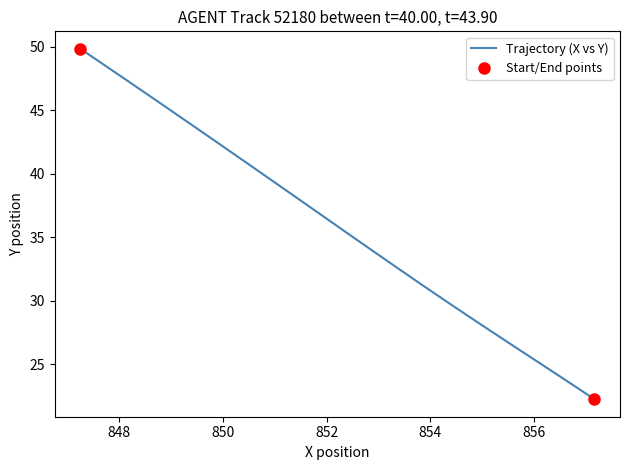

Reading left to right, transcribe all the data shown in this chart.

49.8	49.0	48.2	47.4	46.6	45.9	45.1	44.3	43.6	42.9	42.1	41.4	40.7	40.0	39.3	38.6	37.9	37.2	36.6	35.9	35.2	34.6	33.9	33.2	32.6	31.9	31.2	30.5	29.9	29.2	28.5	27.8	27.1	26.4	25.7	25.0	24.3	23.6	22.9	22.2